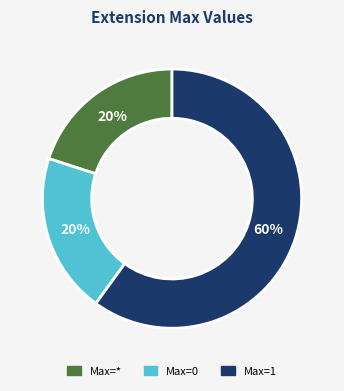

To the nearest percent, what is the difference between the largest and smallest slice percentages?

40%